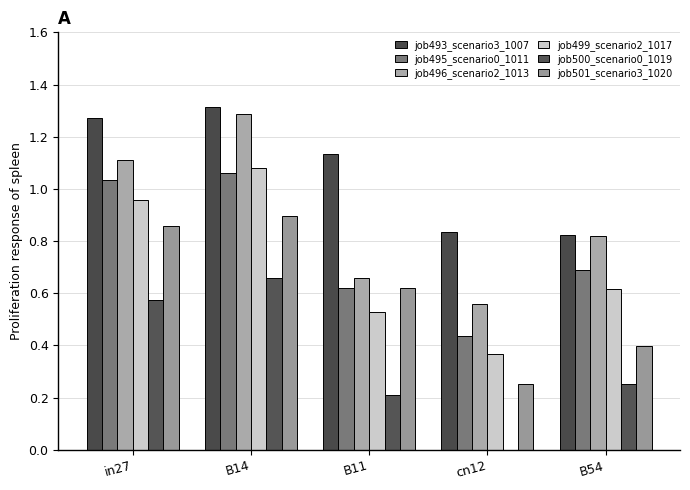

How many series are shown in this chart?

6